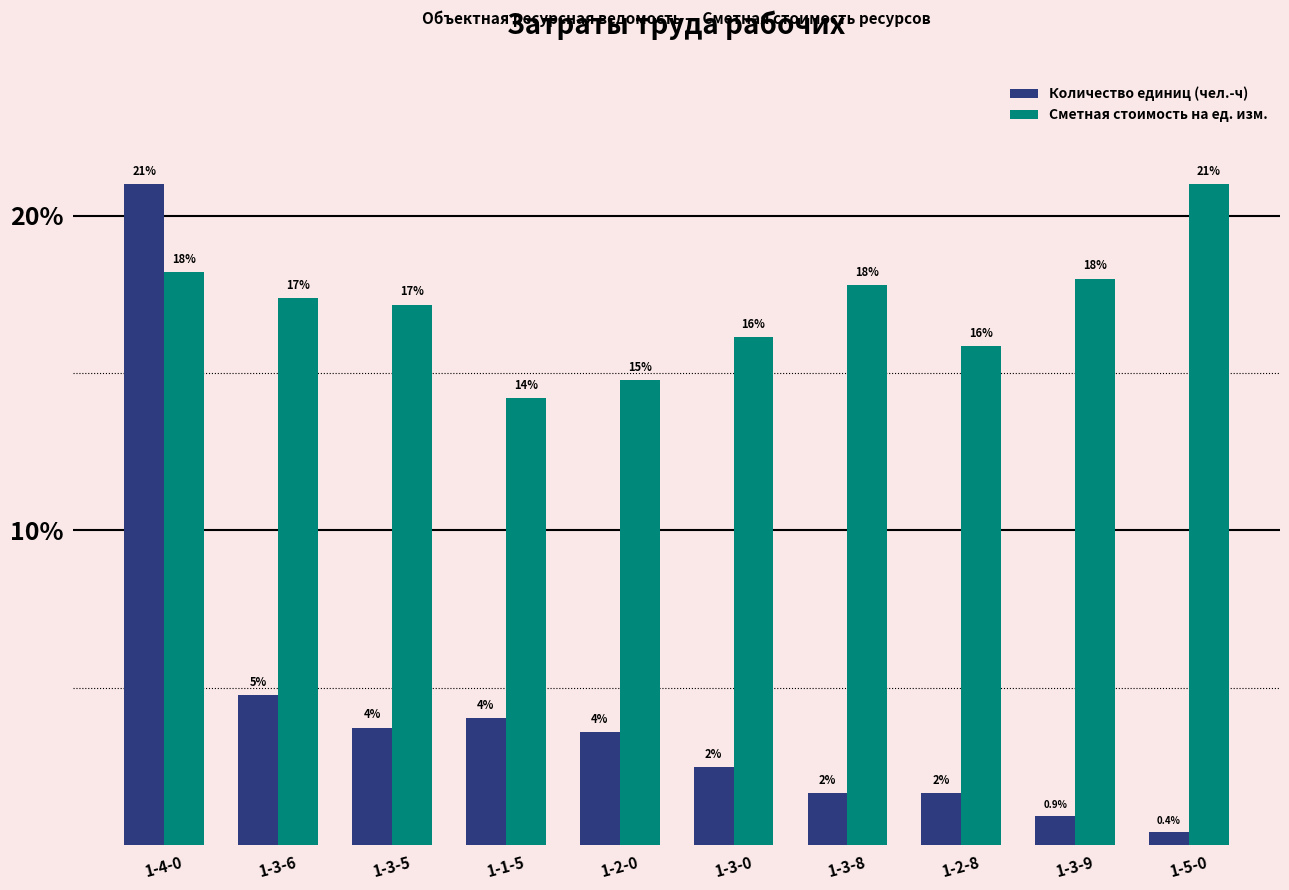

The Сметная стоимость на ед. изм. series shows 22.5 at 1-3-5. True or false?

False